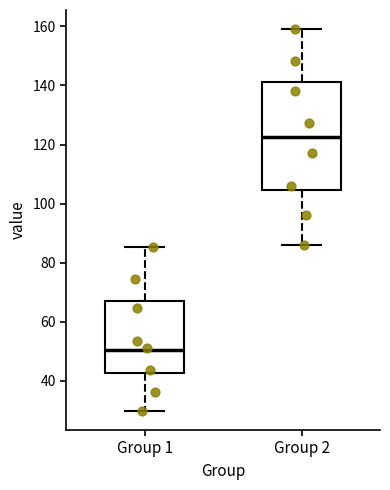

Which box has the lowest median line?

Group 1